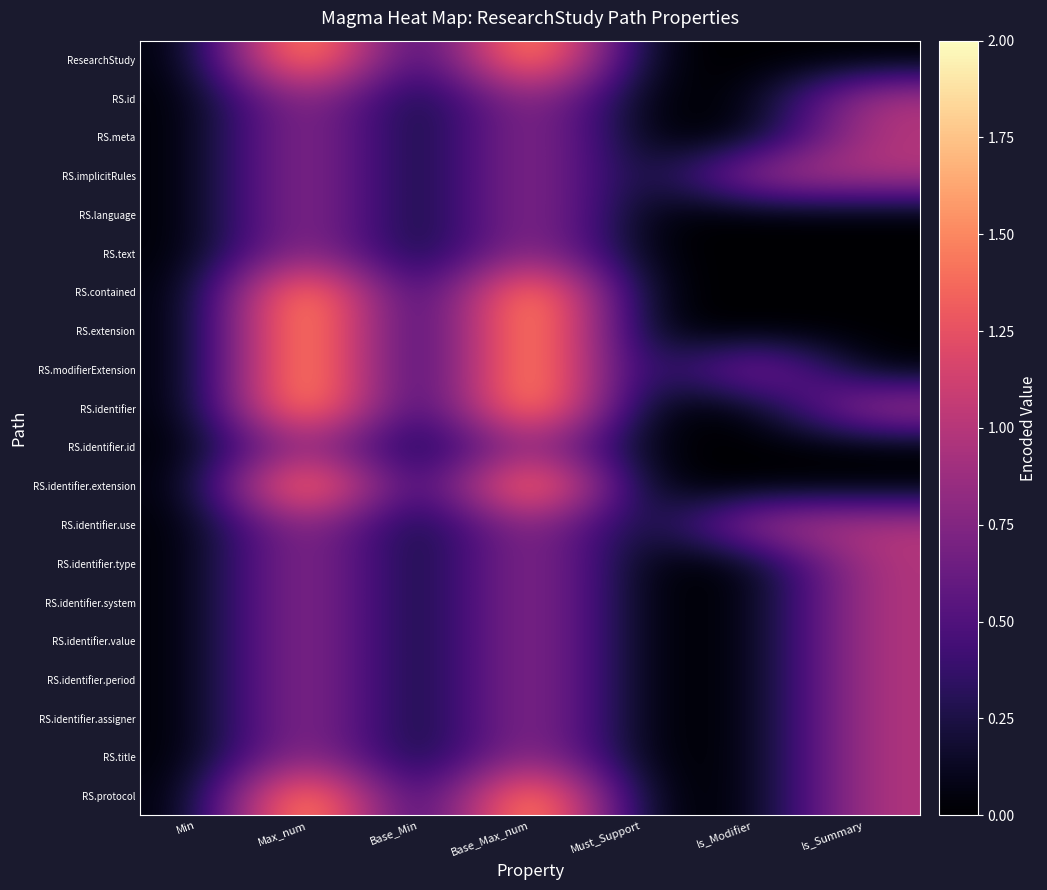

Between Is_Summary and Min, which is larger?

Is_Summary